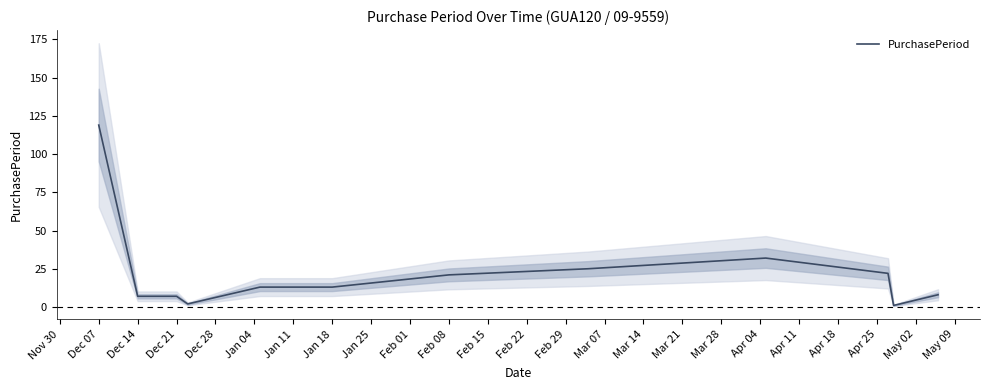

True or false: the data has more than 2 interior local peaks.

False